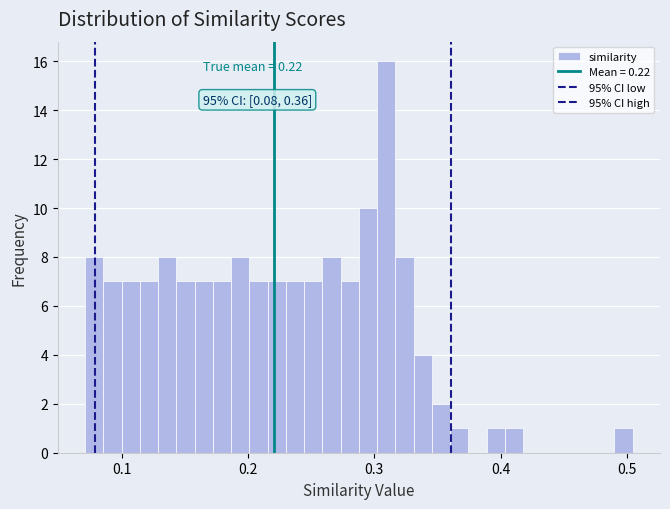

Around what value on the x-axis is the tallest bar? Give the approximate position of its centre, as read against the axis.

0.31